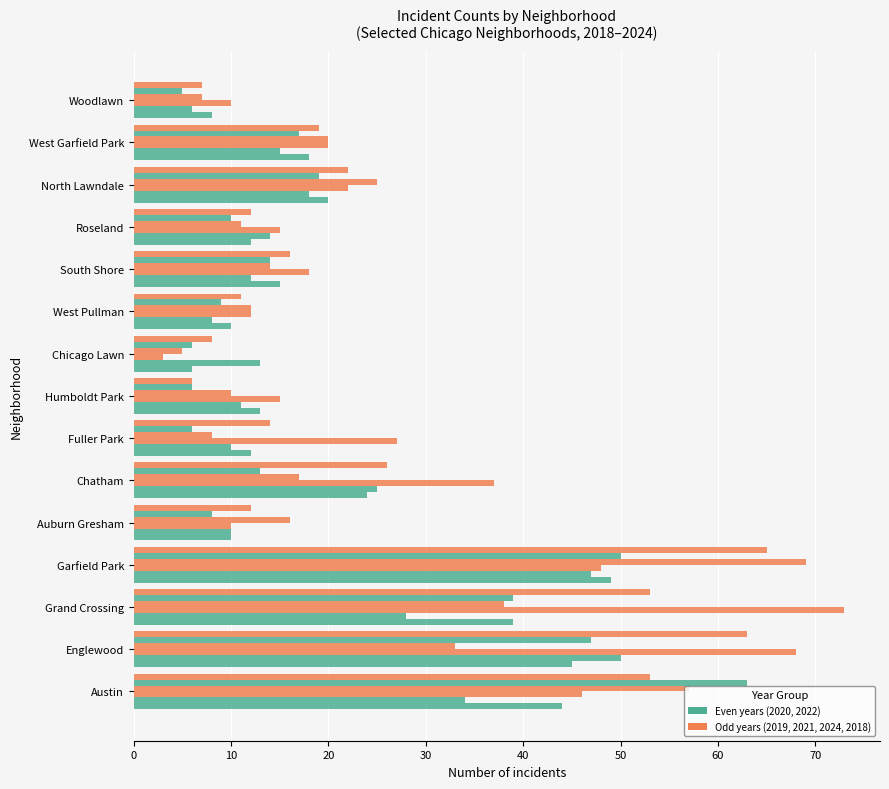

The 2021 series shows 17 at West Garfield Park. True or false?

True